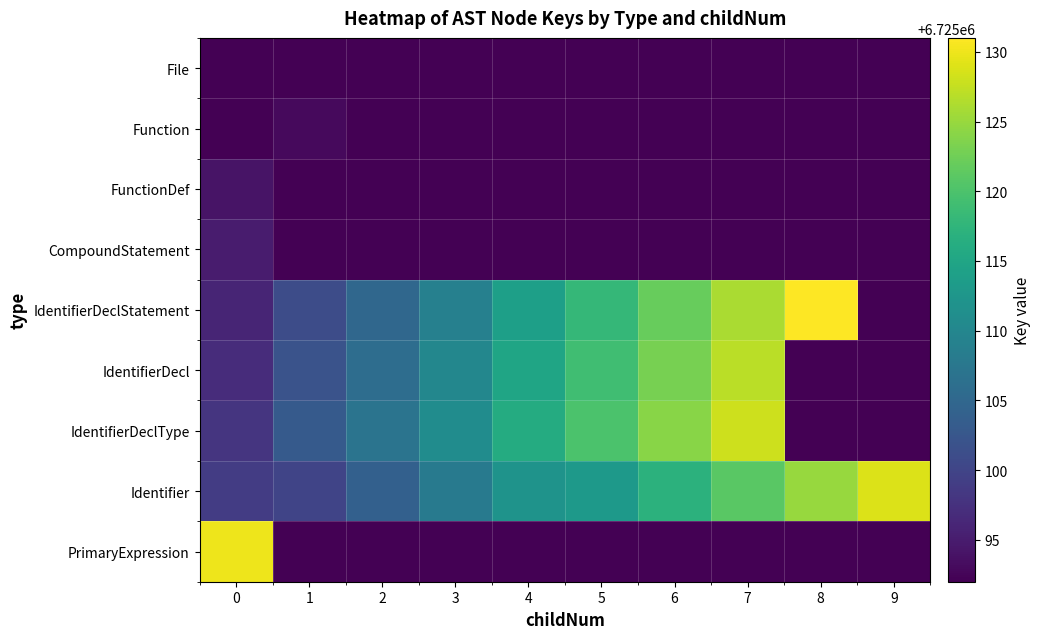

At how many categories does at least one series exceed 6725123?

5